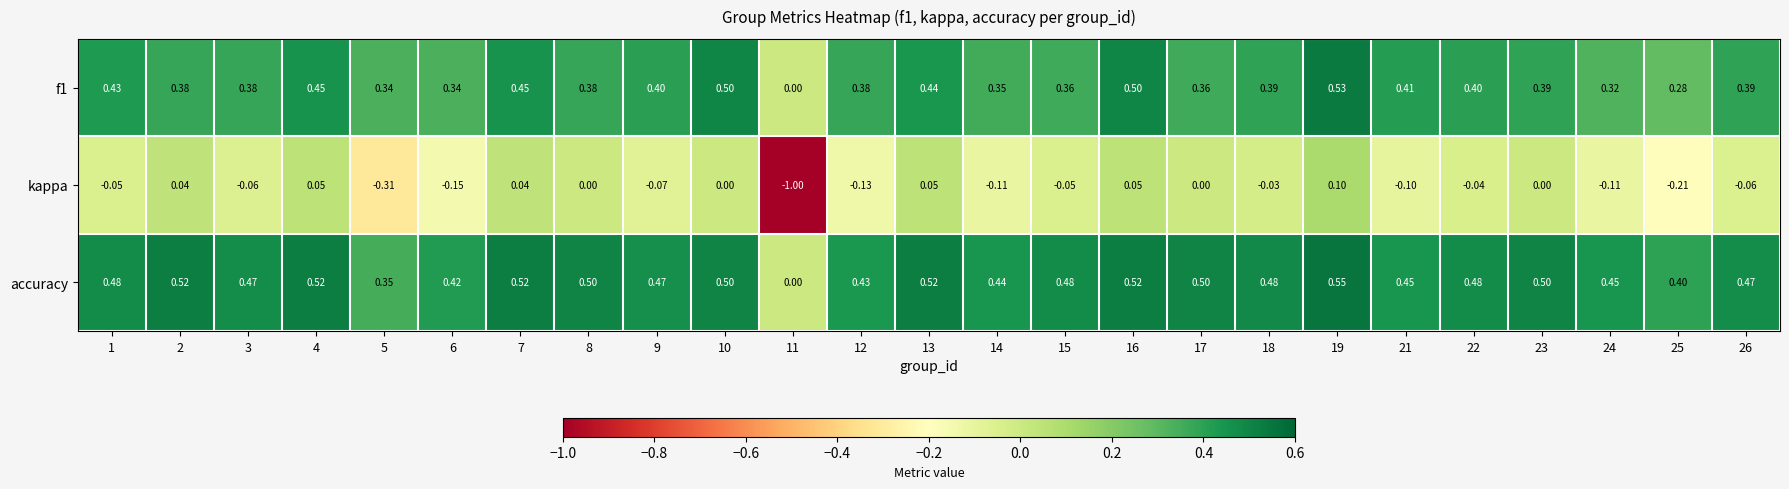

Is the value of f1 at 18 greater than the value of kappa at 1?

Yes